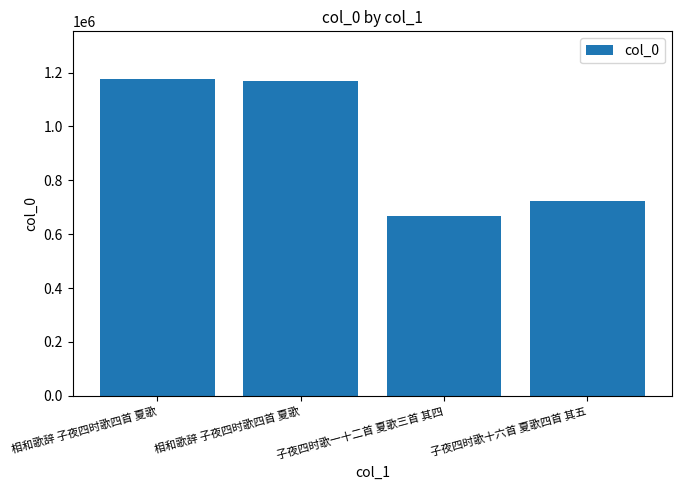

Is it true that the value at 相和歌辞 子夜四时歌四首 夏歌 is 1168447?

True